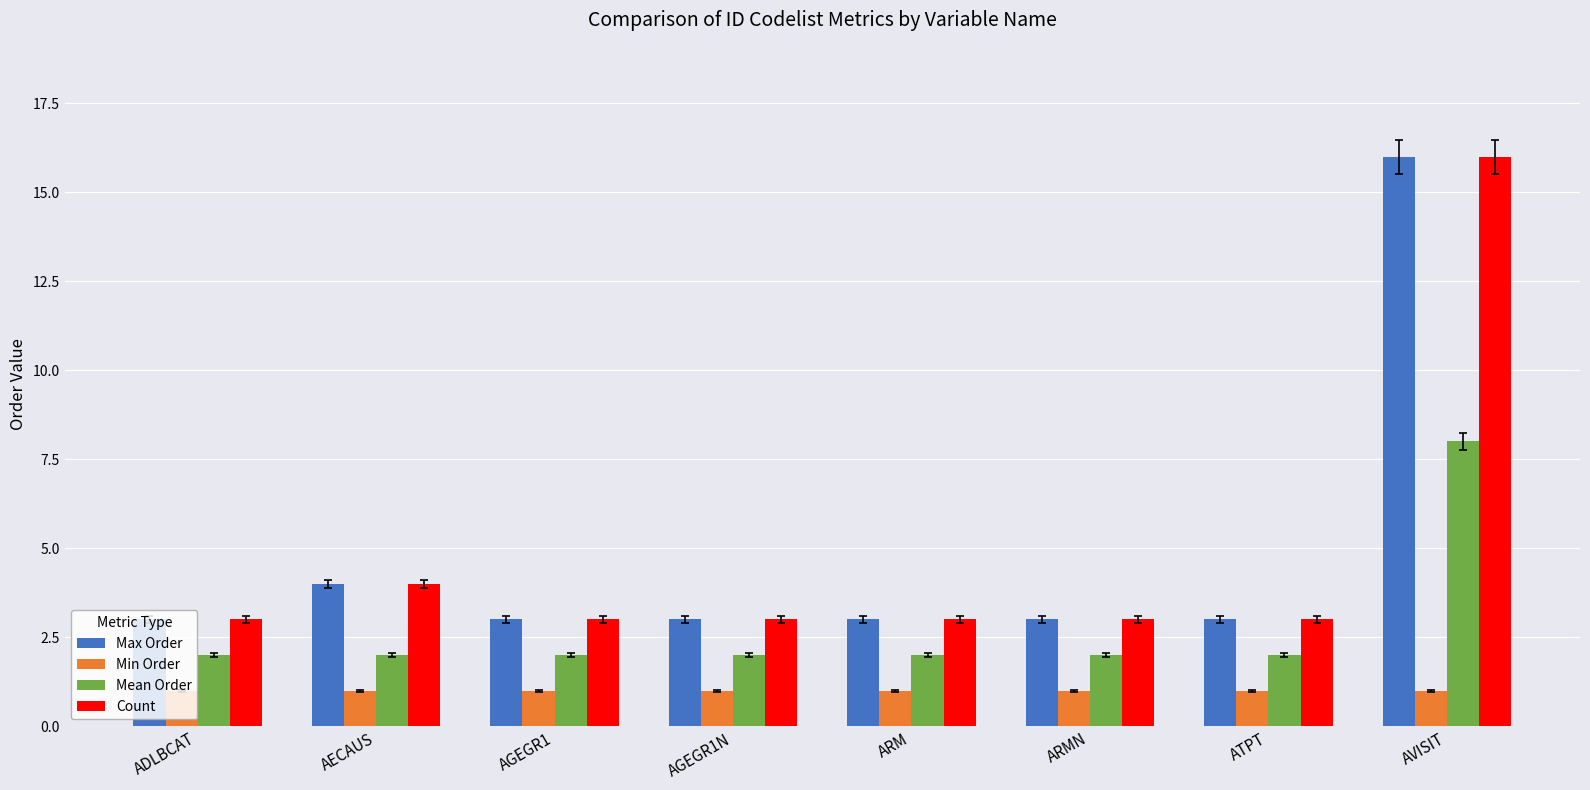

At which category is the sum across all series the highest?

AVISIT